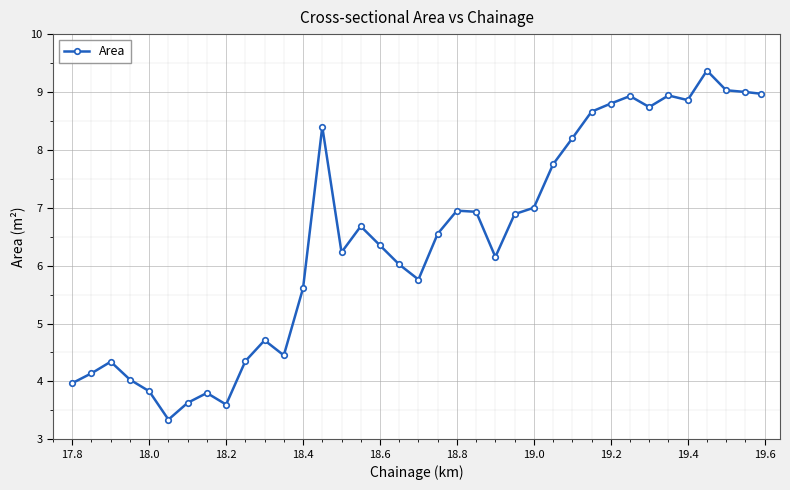

What is the smallest value displayed?

3.3